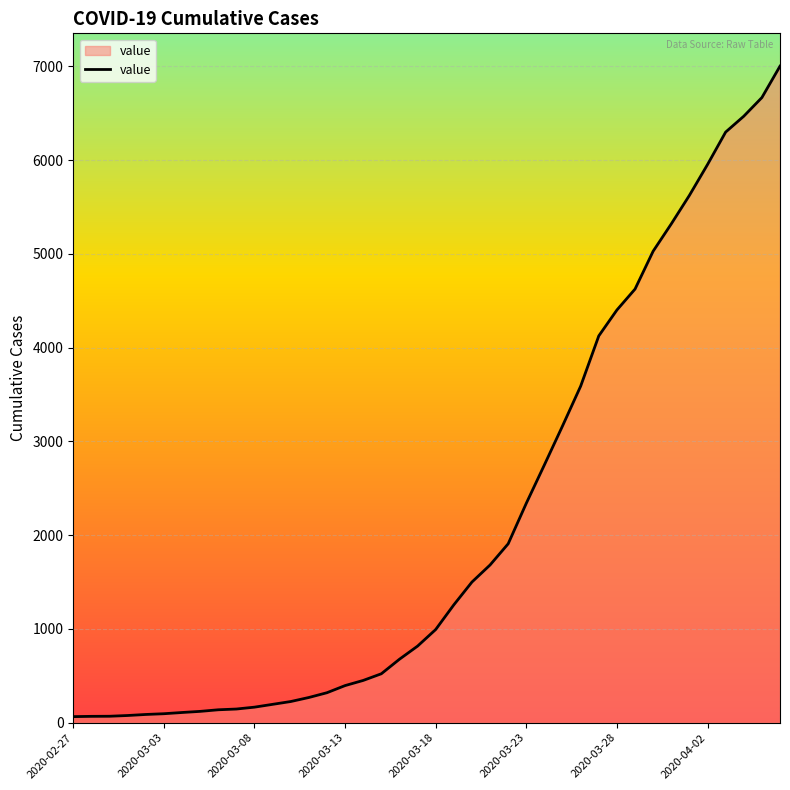

What is the greatest value displayed?

7001